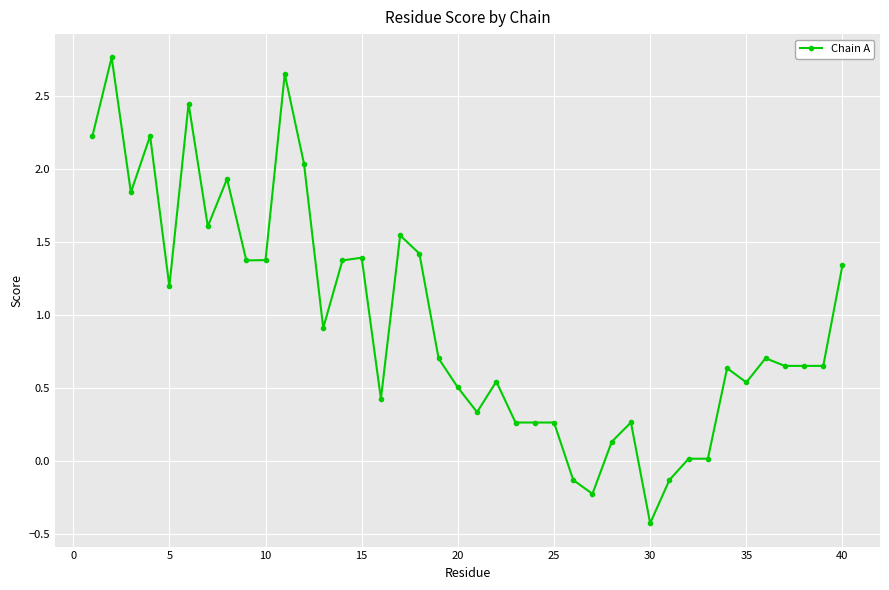

What is the difference between the second highest and minimum values?

3.1